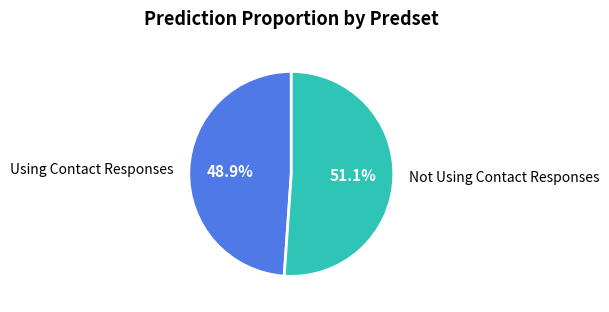

Which slice represents more than half of the pie?

Not Using Contact Responses